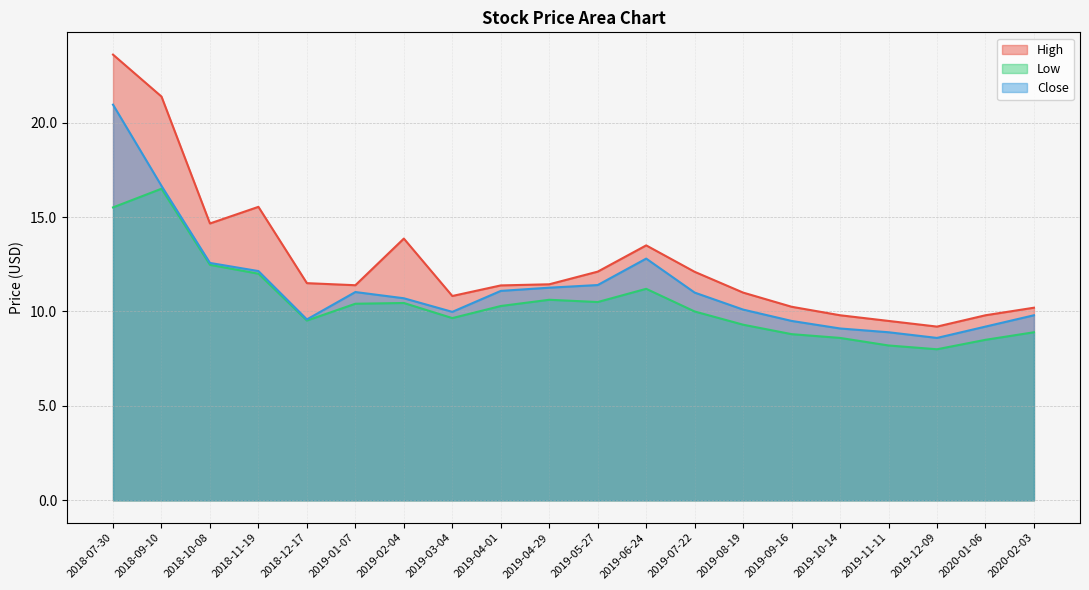

How many data points in Close are less than 11?

10